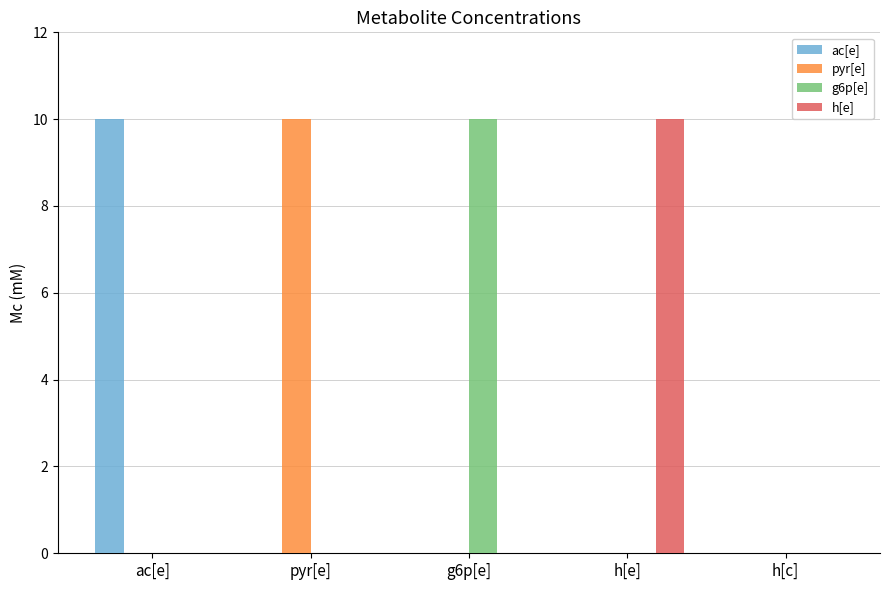

Which series changed the most between pyr[e] and h[c]?

pyr[e]